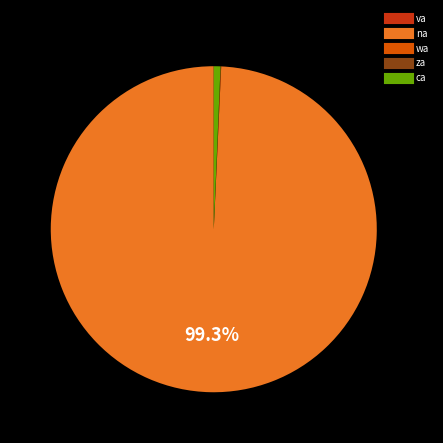

Does na account for over 50% of the chart?

Yes